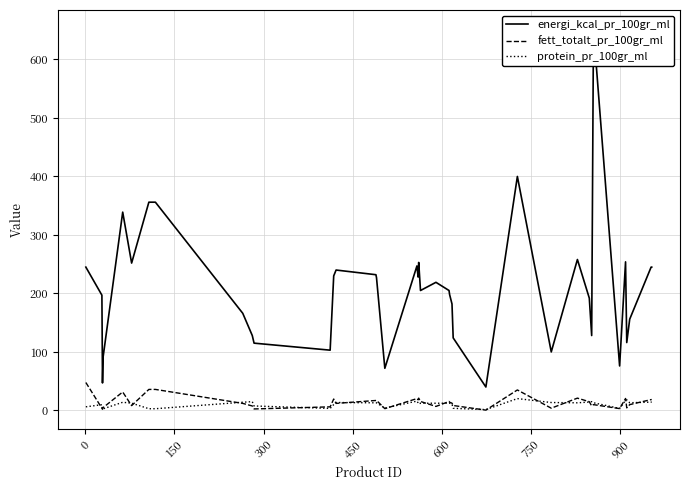

Does the chart display data point markers on the line(s)?

No